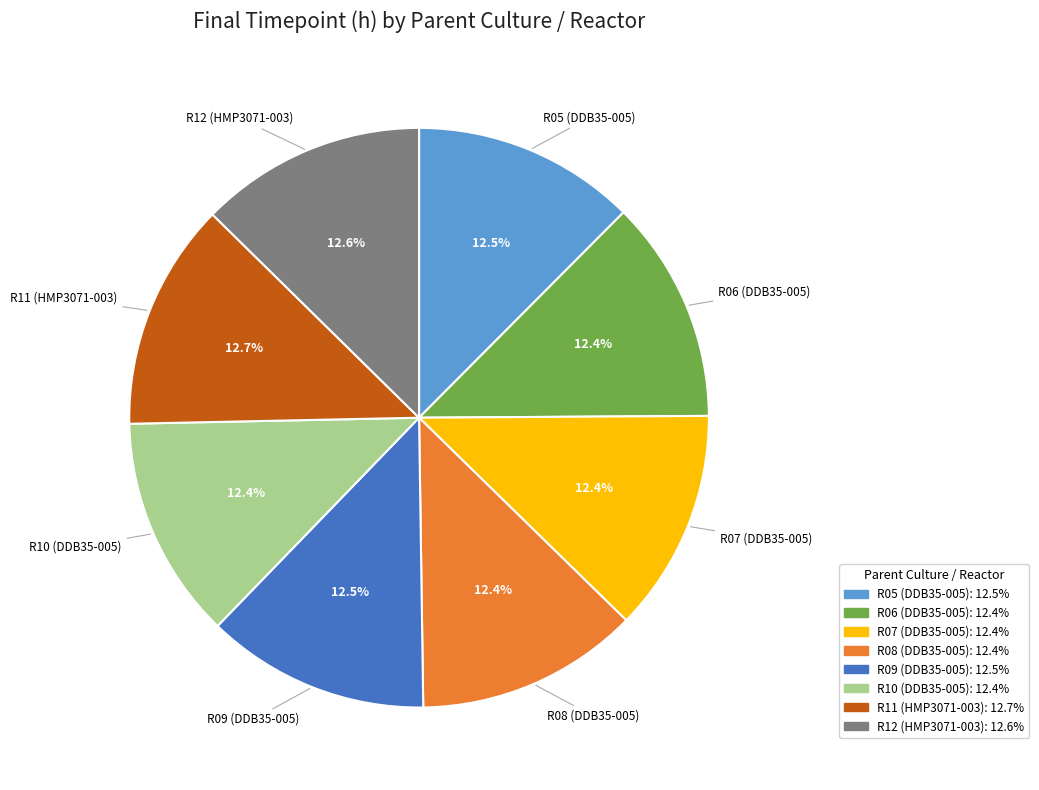

Is there a majority slice in this chart?

No